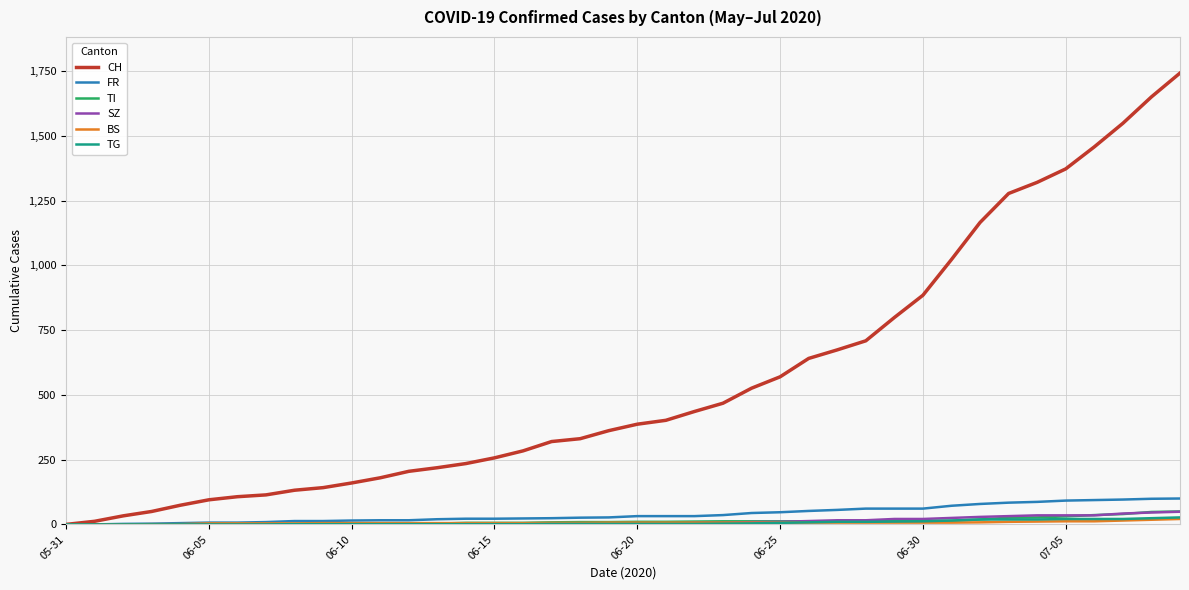

True or false: TG and SZ cross at least once.

False